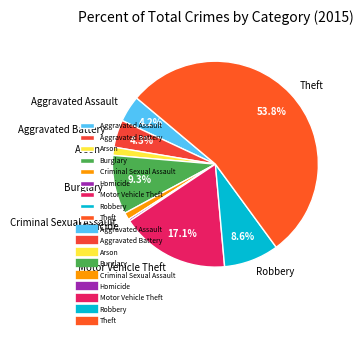

Which category has the smallest portion of the pie?

Homicide